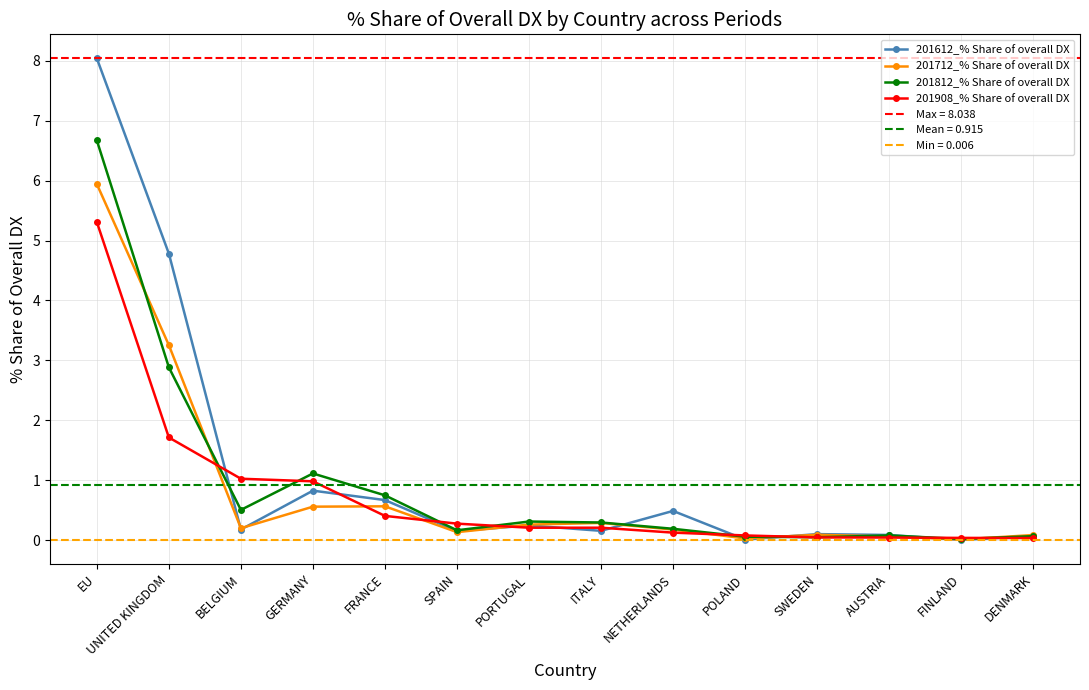

Which series has the widest spread of values?

201612_% Share of overall DX